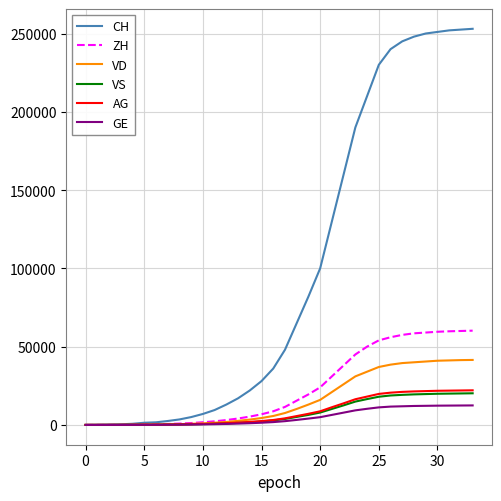

Which series has the largest total across all categories?

CH